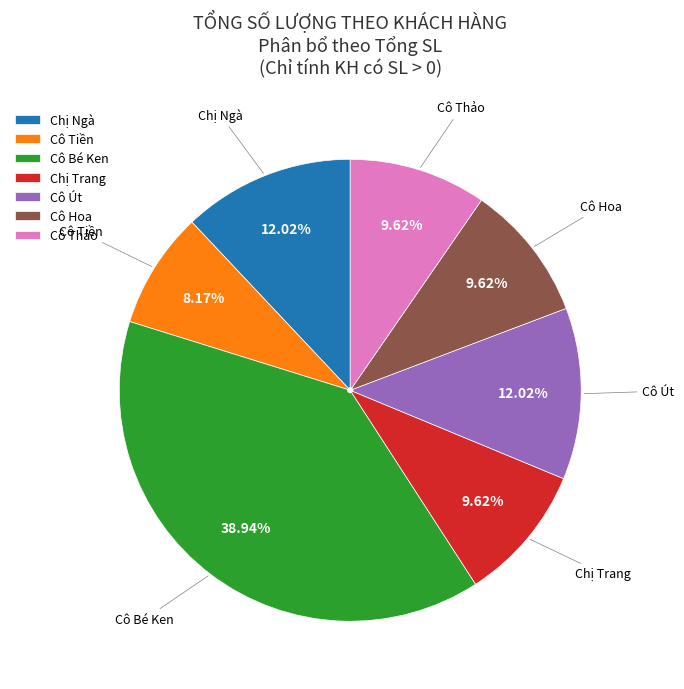

Is it true that Chị Trang is 19% of the pie?

False